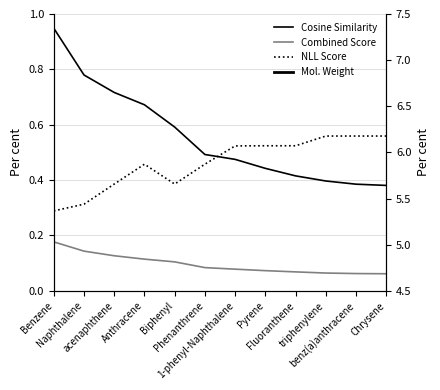

Reading left to right, extract all data points from this chart.

Cosine Similarity: 0.9	0.8	0.7	0.7	0.6	0.5	0.5	0.4	0.4	0.4	0.4	0.4
Combined Score: 0.2	0.1	0.1	0.1	0.1	0.1	0.1	0.1	0.1	0.1	0.1	0.1
NLL Score: 5.4	5.4	5.7	5.9	5.7	5.9	6.1	6.1	6.1	6.2	6.2	6.2
Molecular Weight (scaled): 0.2	0.3	0.4	0.4	0.4	0.4	0.5	0.5	0.5	0.5	0.5	0.5